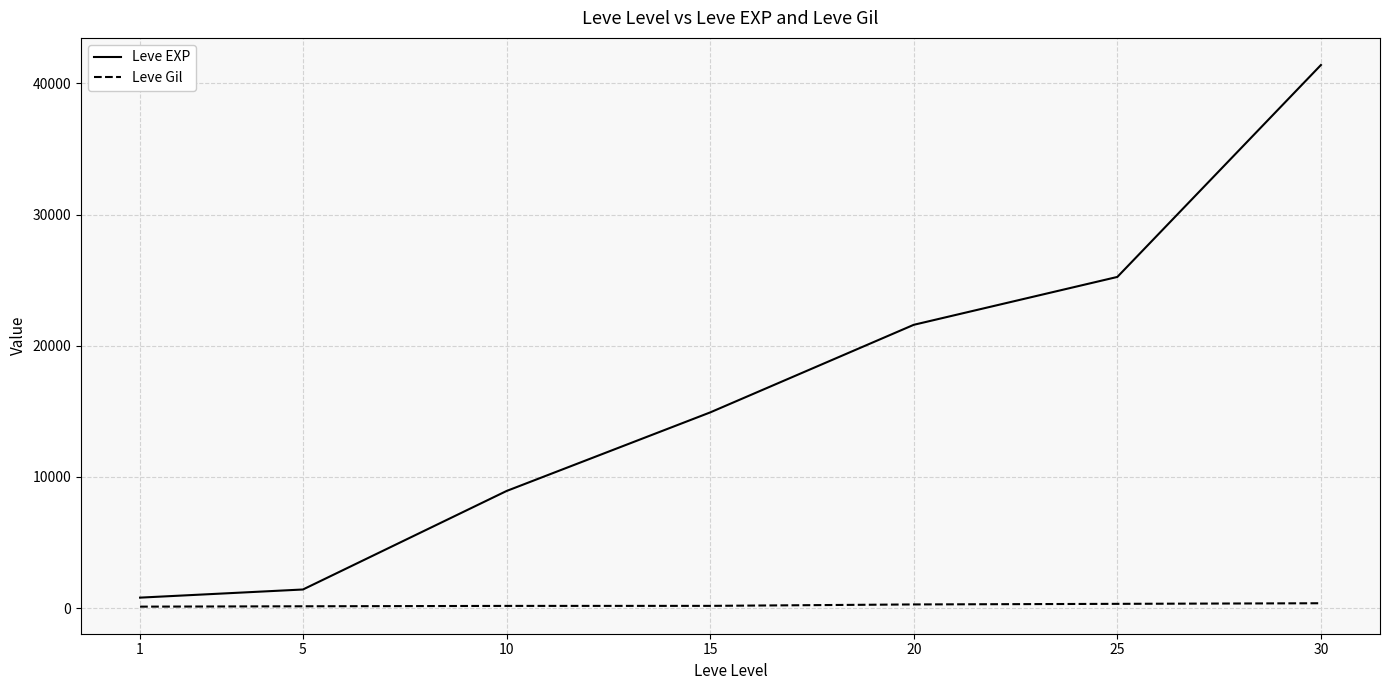

Which series has the widest spread of values?

Leve EXP